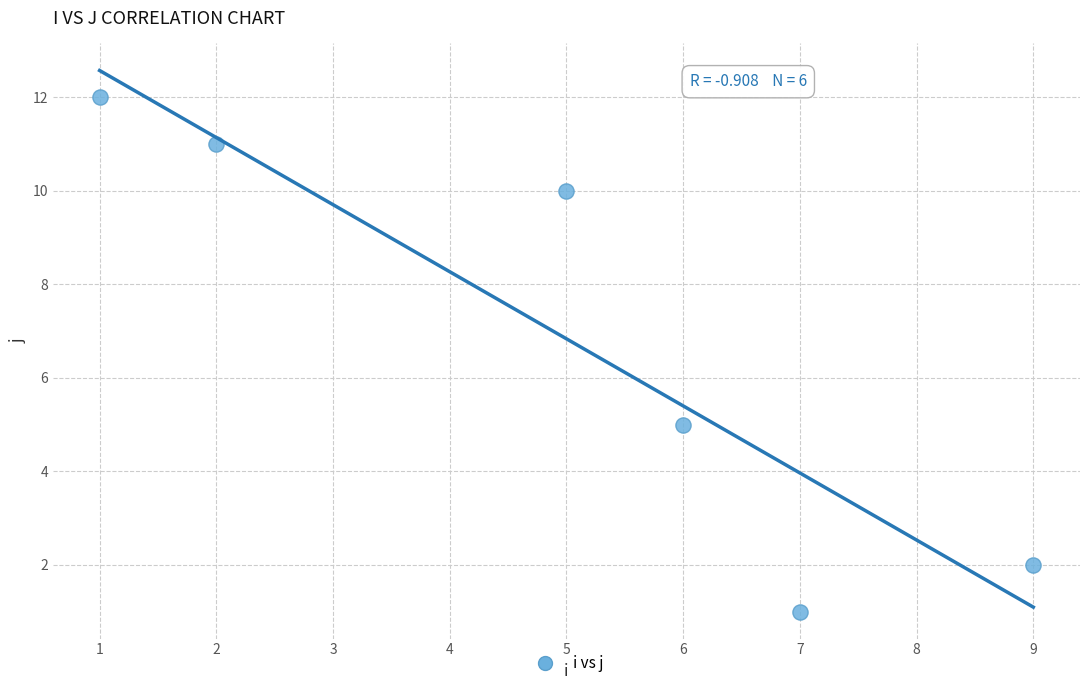

What Y value in the scatter plot is closest to 6?

5